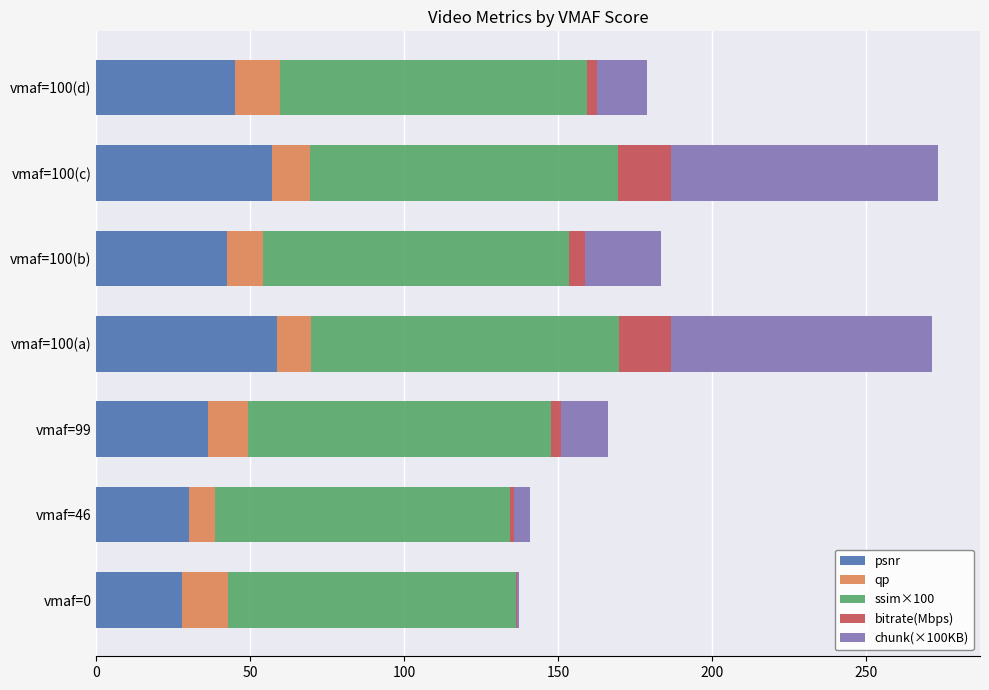

What is the highest value of the psnr series?

58.6